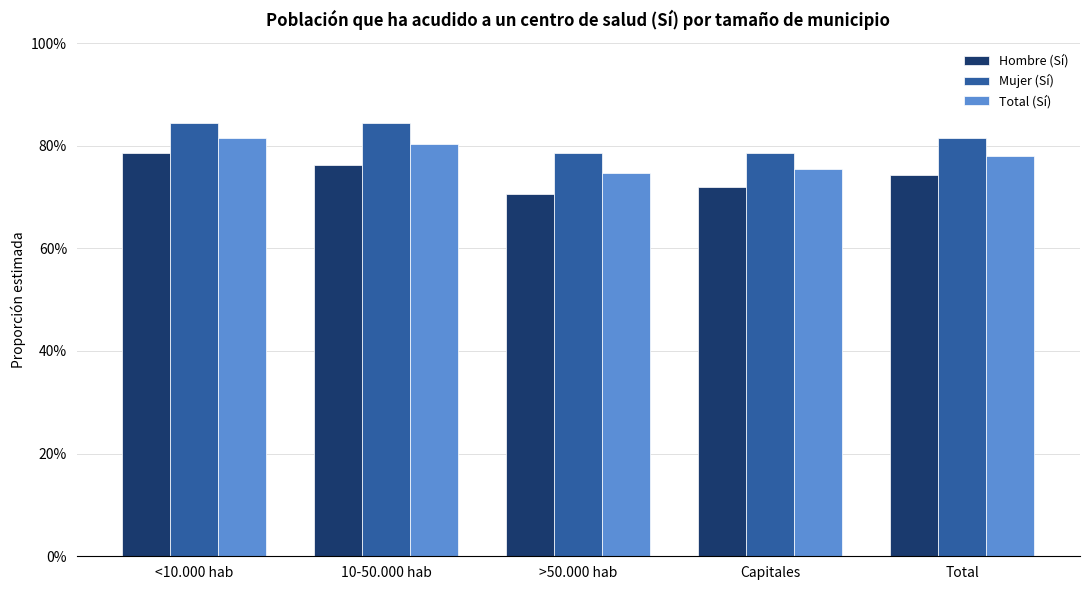

Is the value of Total (Sí) at <10.000 hab greater than the value of Hombre (Sí) at Capitales?

Yes